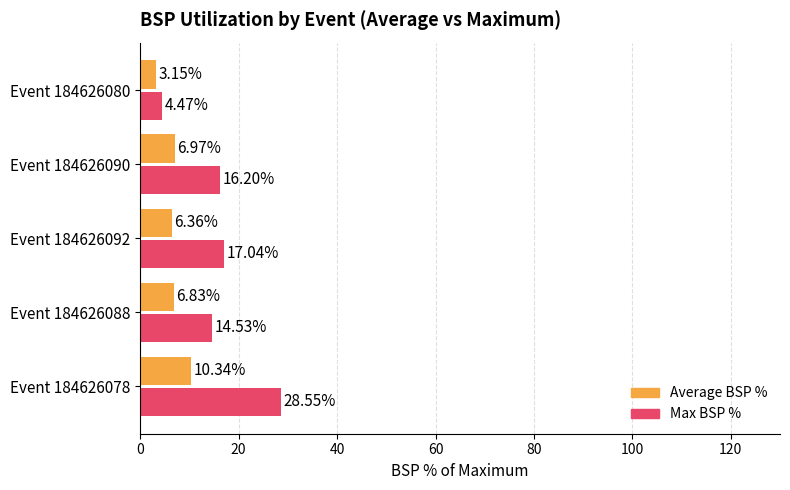

What is the difference between the maximum and second lowest values in the Average BSP % series?

4.0